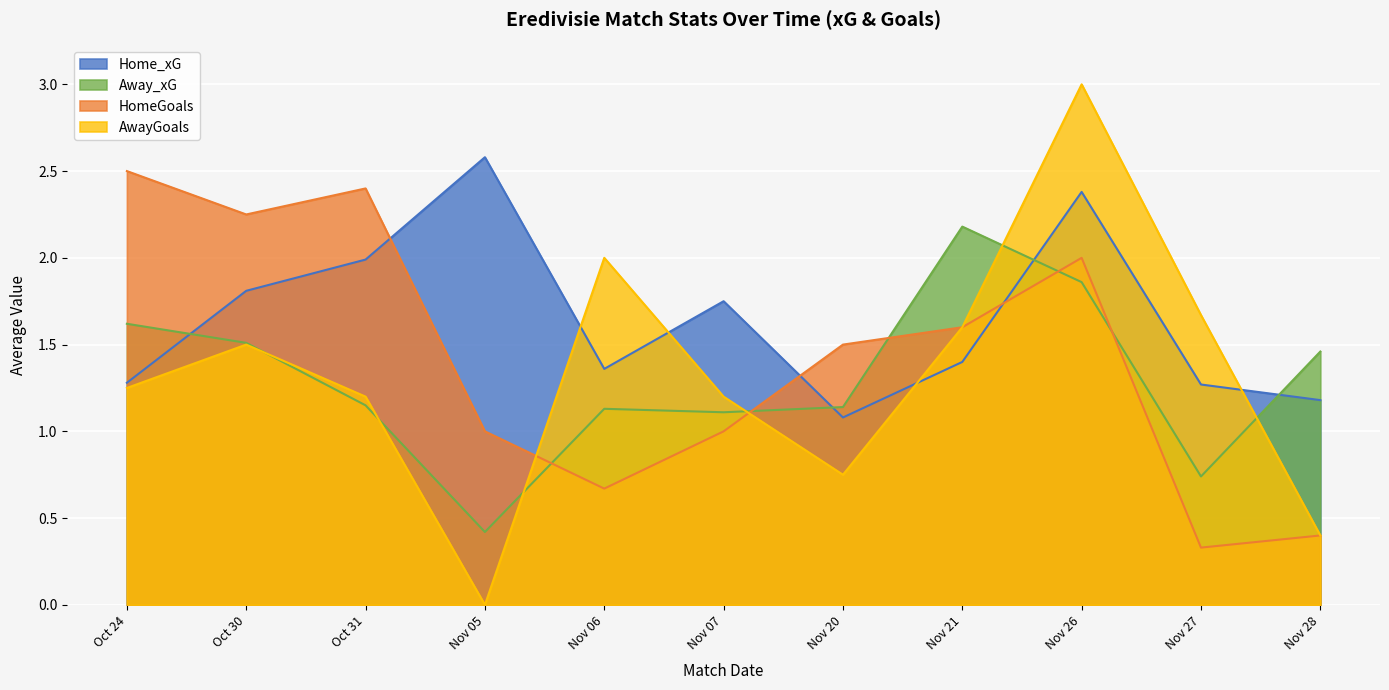

Which series ends up on top after the final intersection of AwayGoals and HomeGoals?

AwayGoals